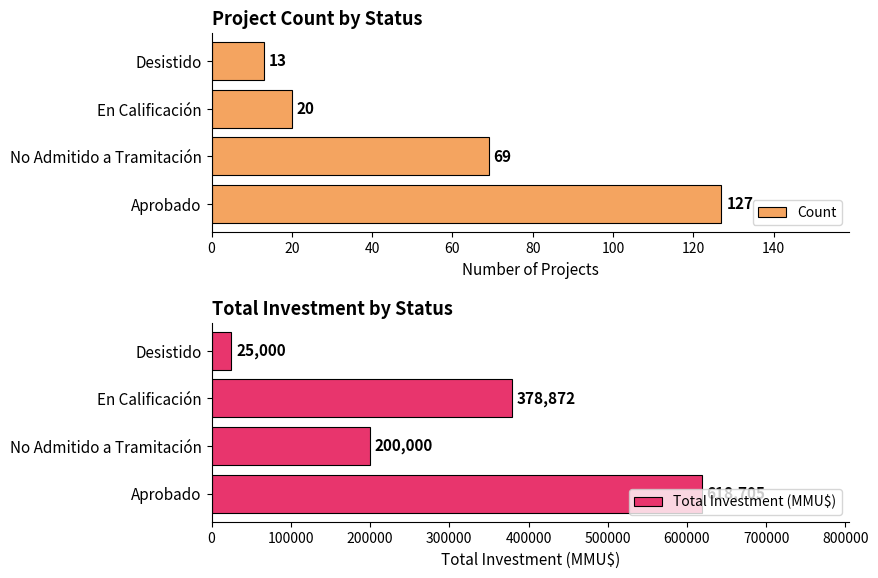

How many groups of bars are there?

4